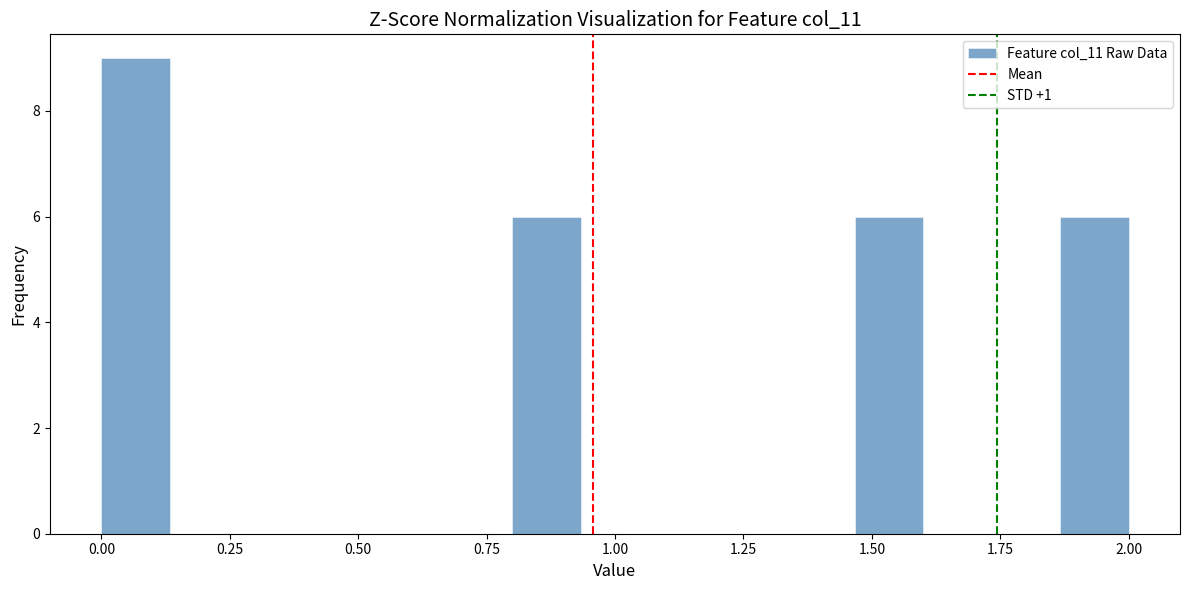

Around what value on the x-axis is the tallest bar? Give the approximate position of its centre, as read against the axis.

0.05